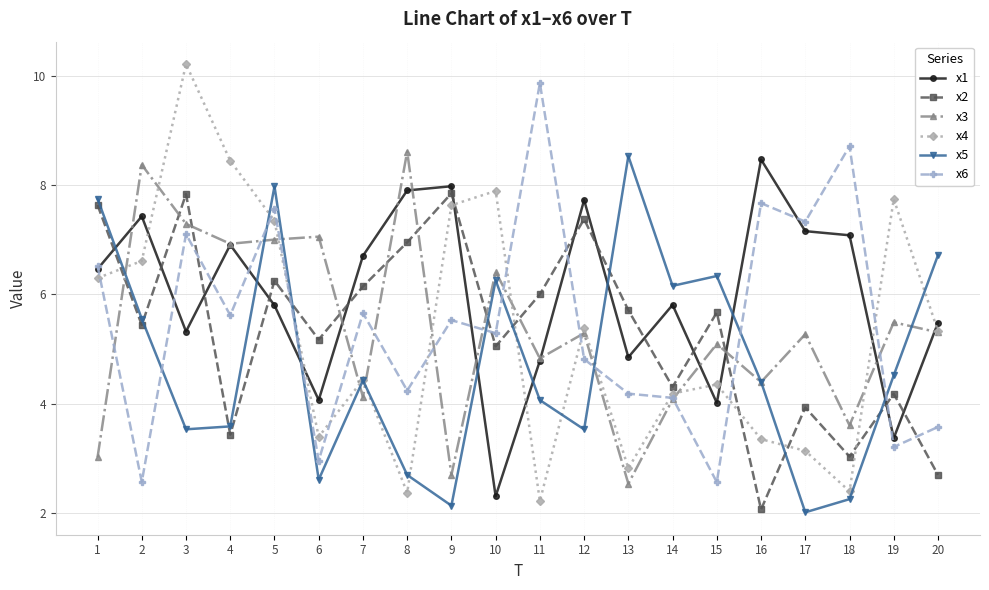

What is the maximum value shown in the chart?

10.2